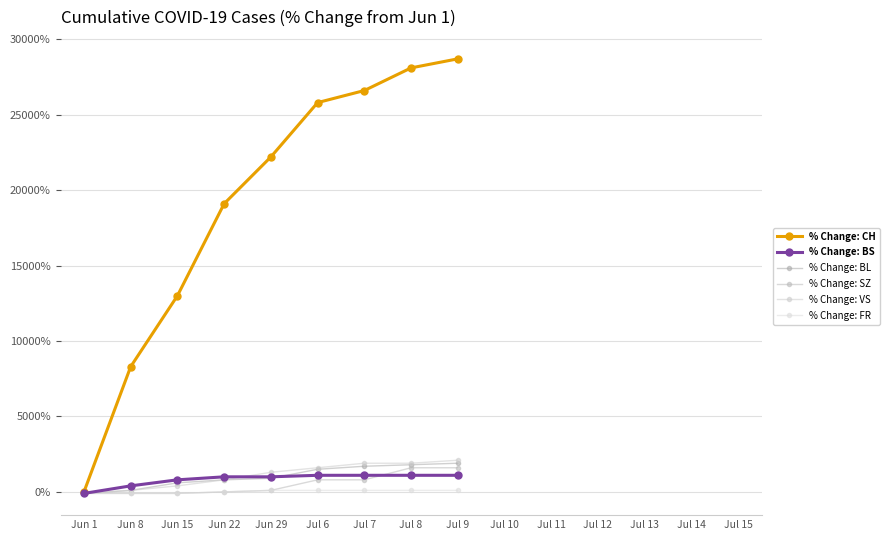

How many series are shown in this chart?

6